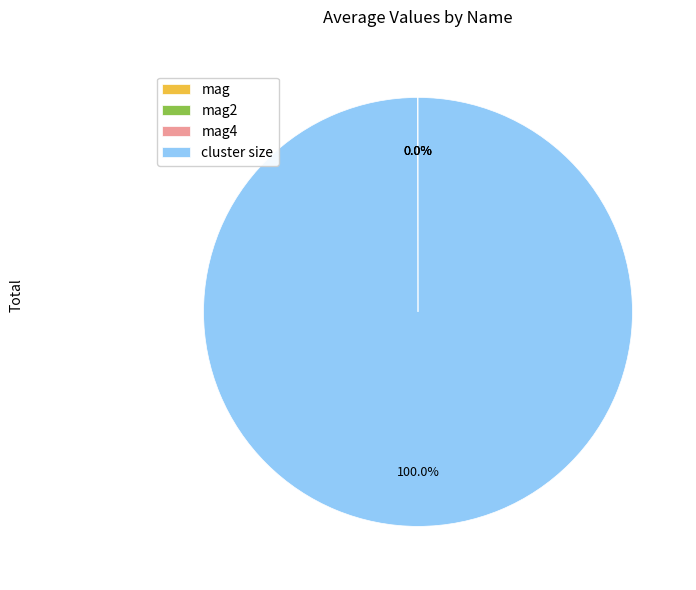

Which slice represents more than half of the pie?

cluster size